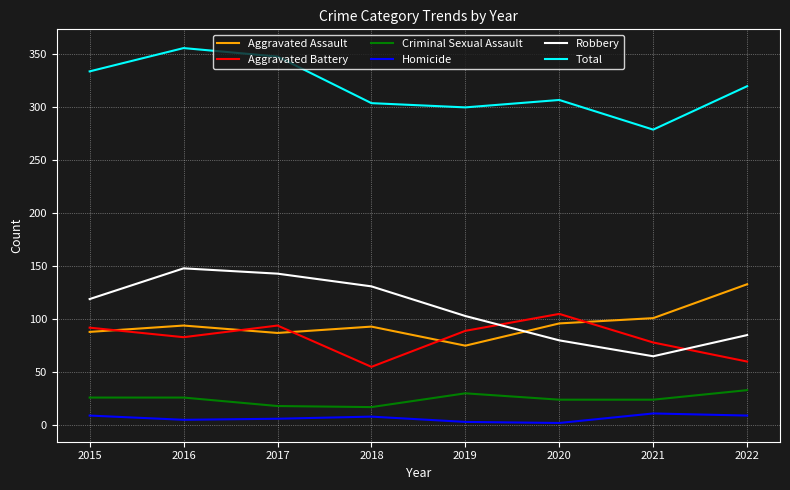

Which series has the largest range (max minus min)?

Robbery